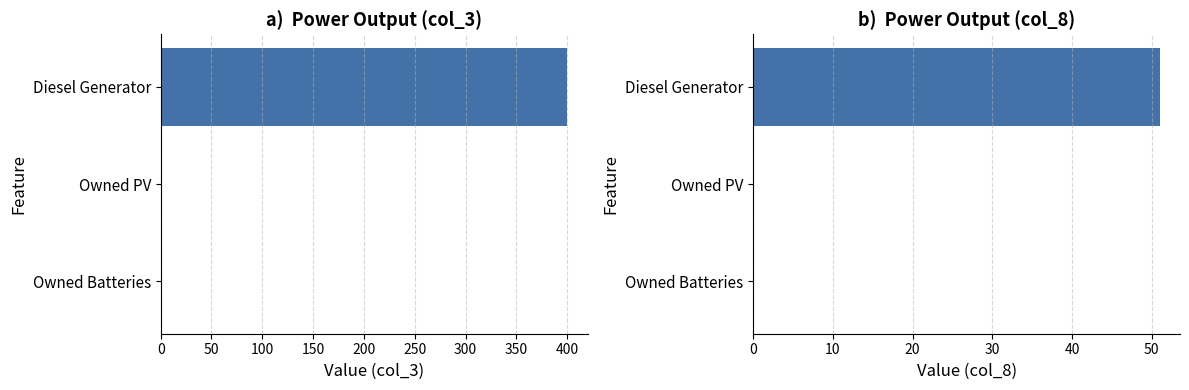

List the series in order of their overall mean, highest first.

col_3, col_8